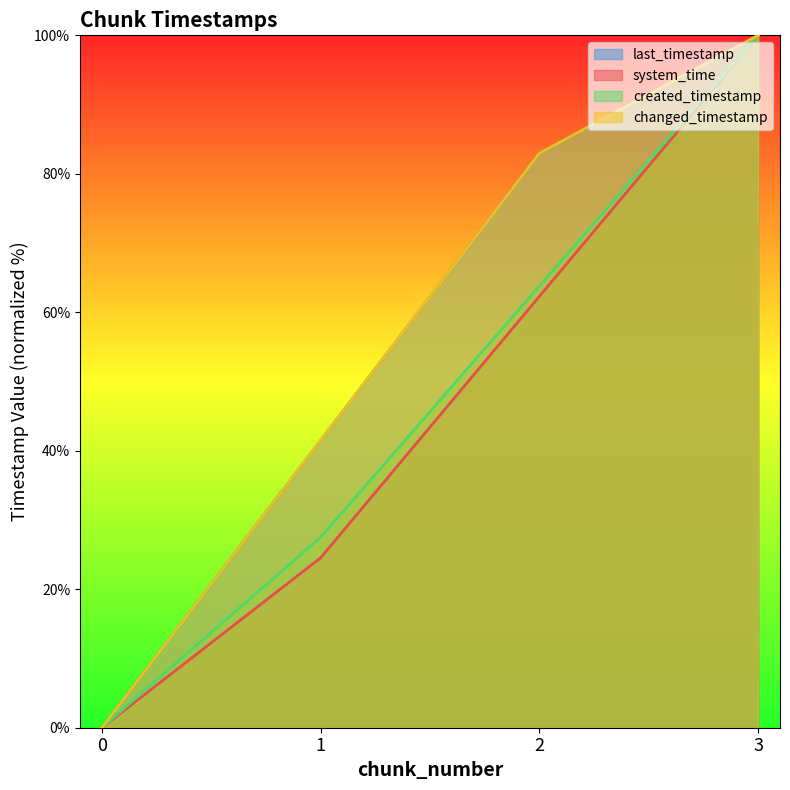

True or false: created_timestamp has a value of 33.2 at 0.

False